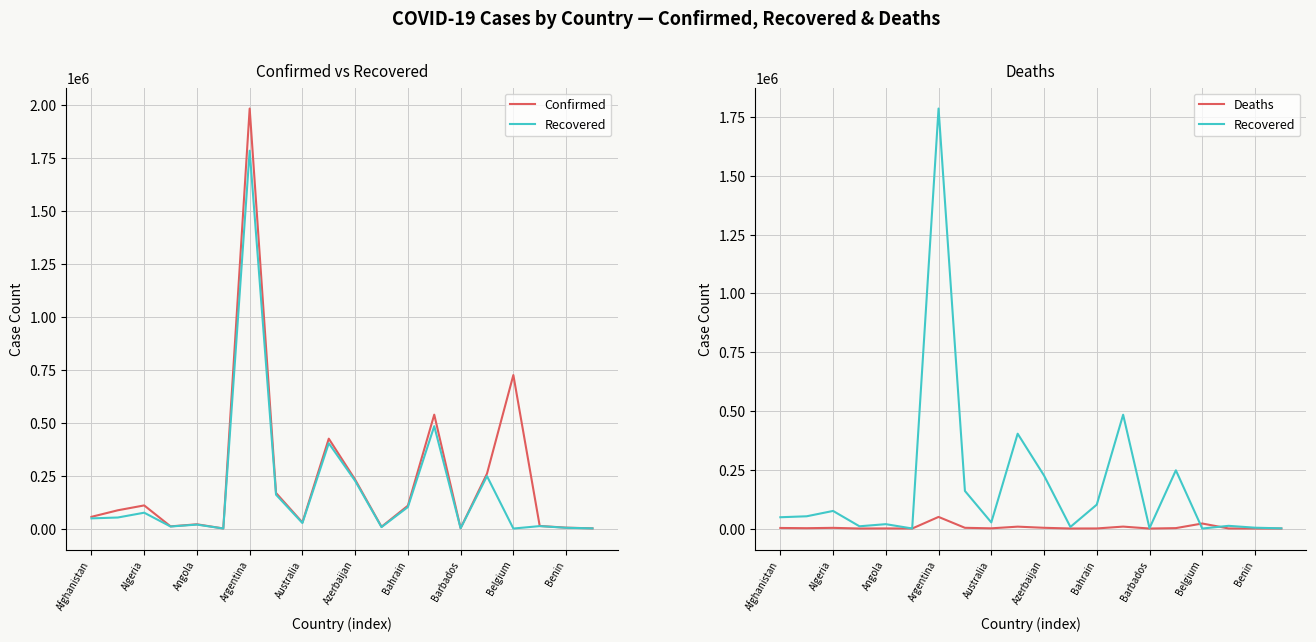

What is the spread (max minus min) of values at 17?

11763